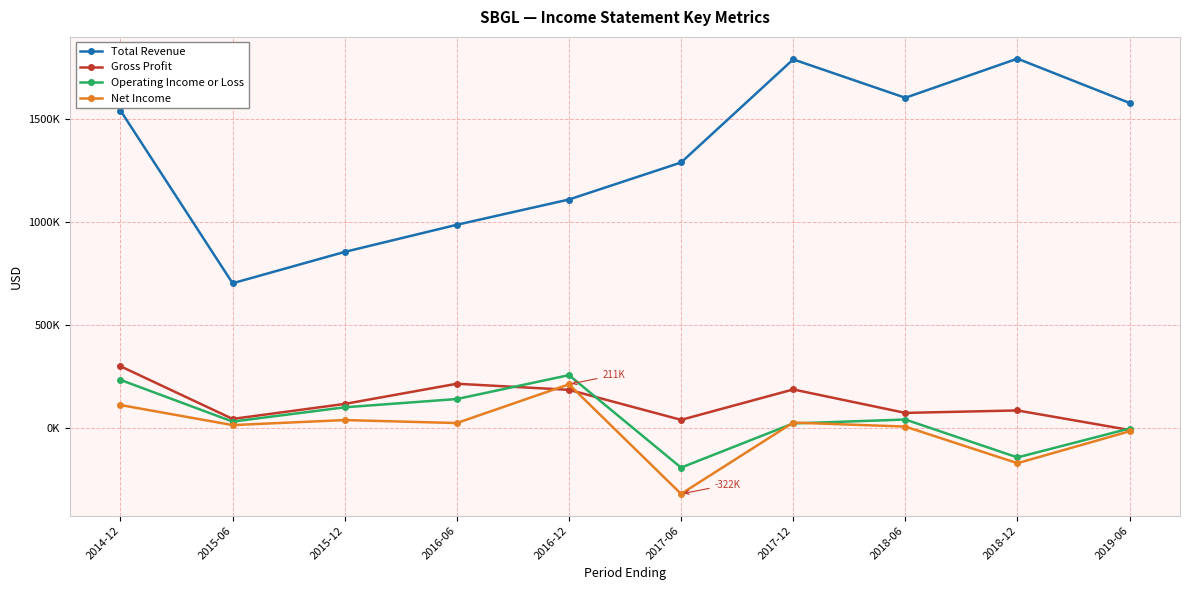

What is the difference between the second highest and minimum values in the Gross Profit series?

224900